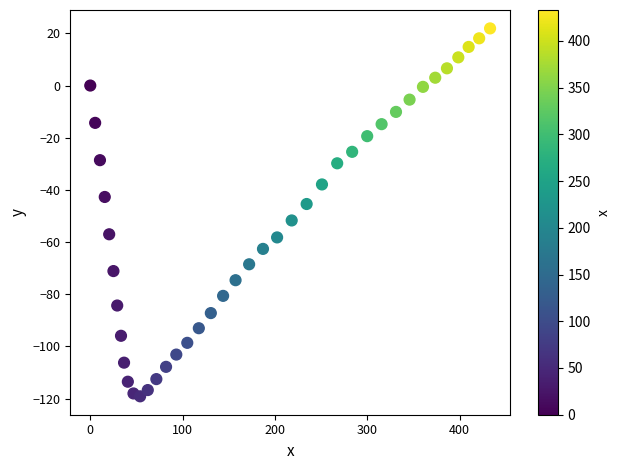

What is the range of Y values (max minus min)?

141.0